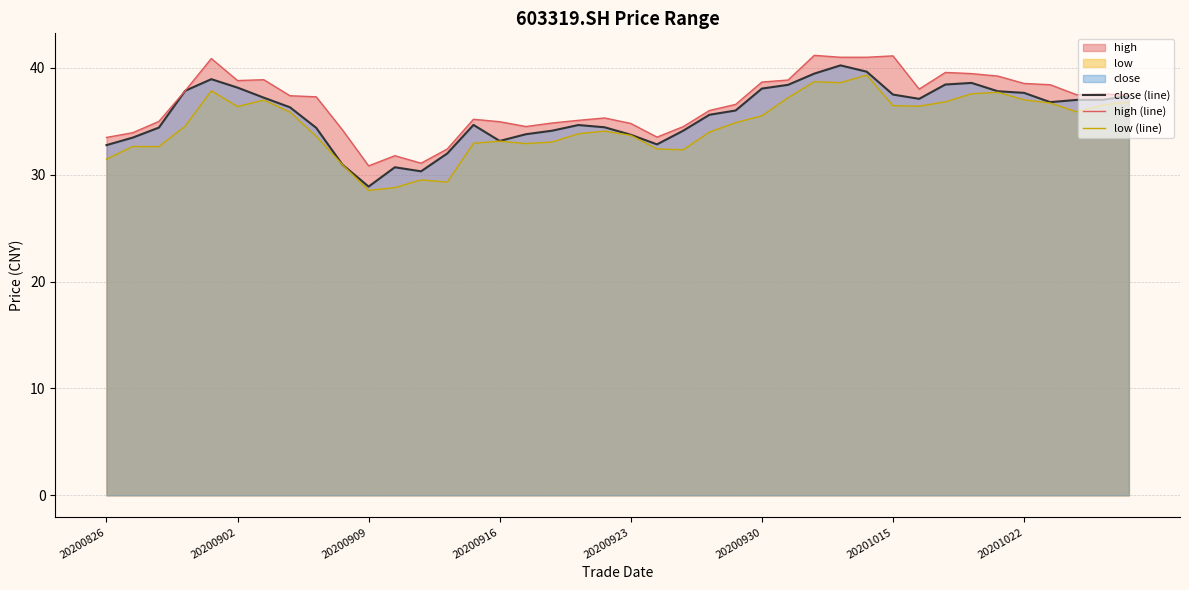

List the series in order of their overall mean, lowest first.

low (line), close (line), high (line)